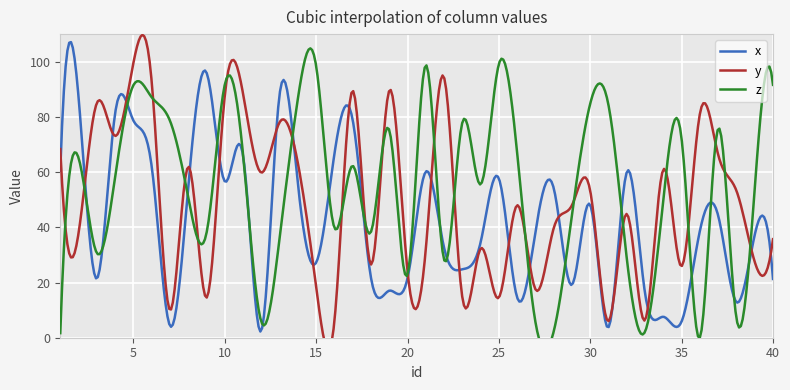

True or false: y and z intersect in this chart.

True